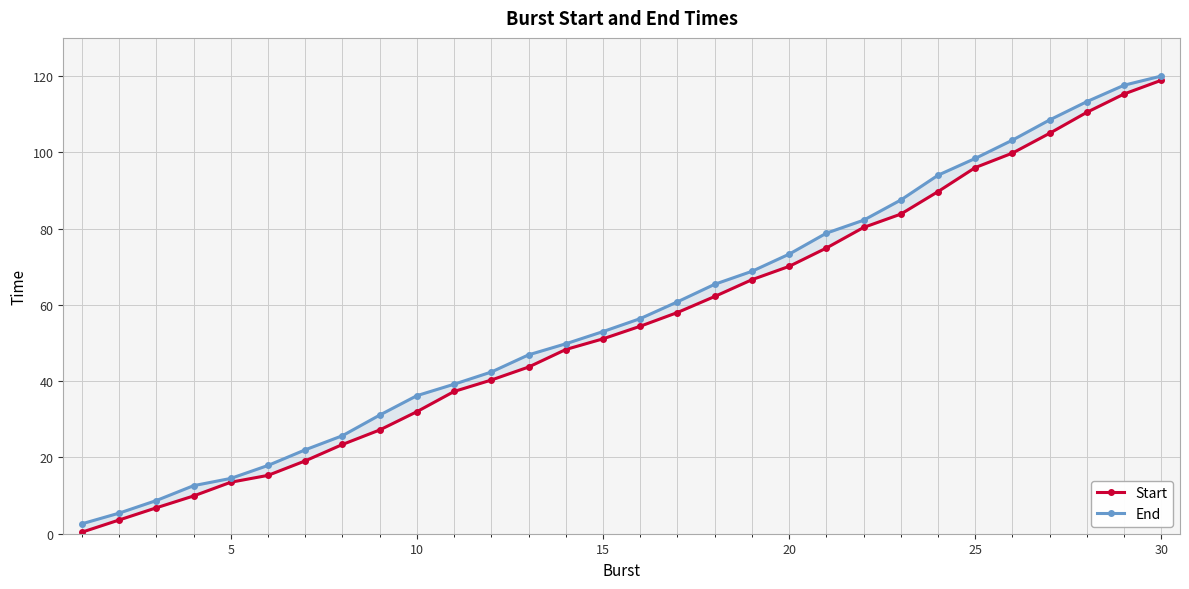

True or false: Start and End cross at least once.

False